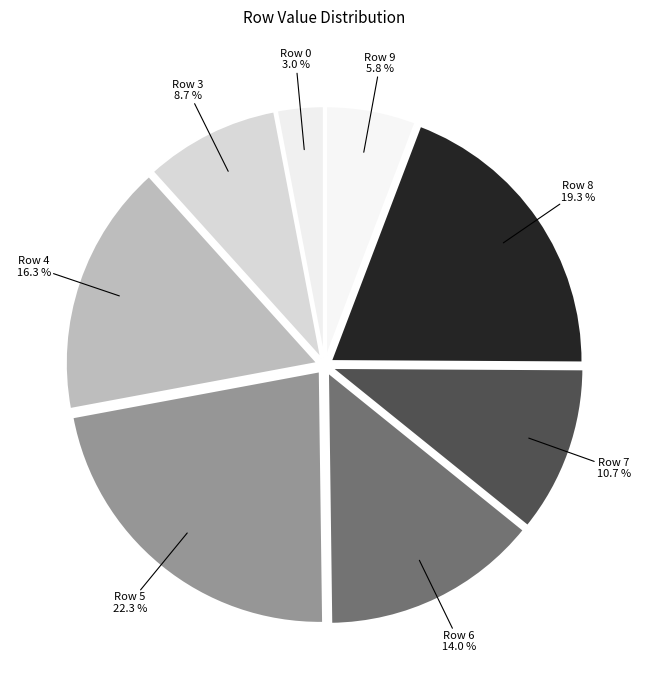

Which category has the biggest portion of the pie?

Row 5